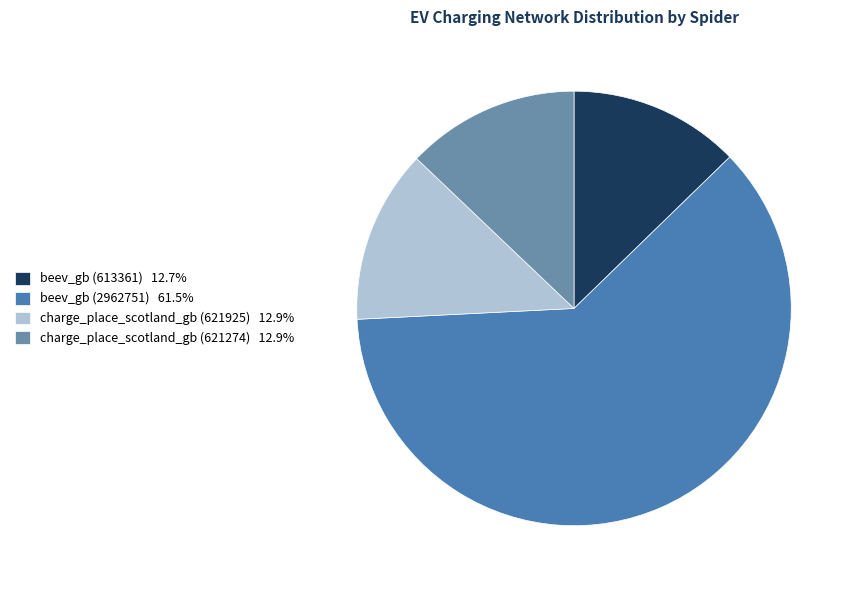

Approximately how many times larger is the value at beev_gb (2962751) compared to charge_place_scotland_gb (621925)?

4.8